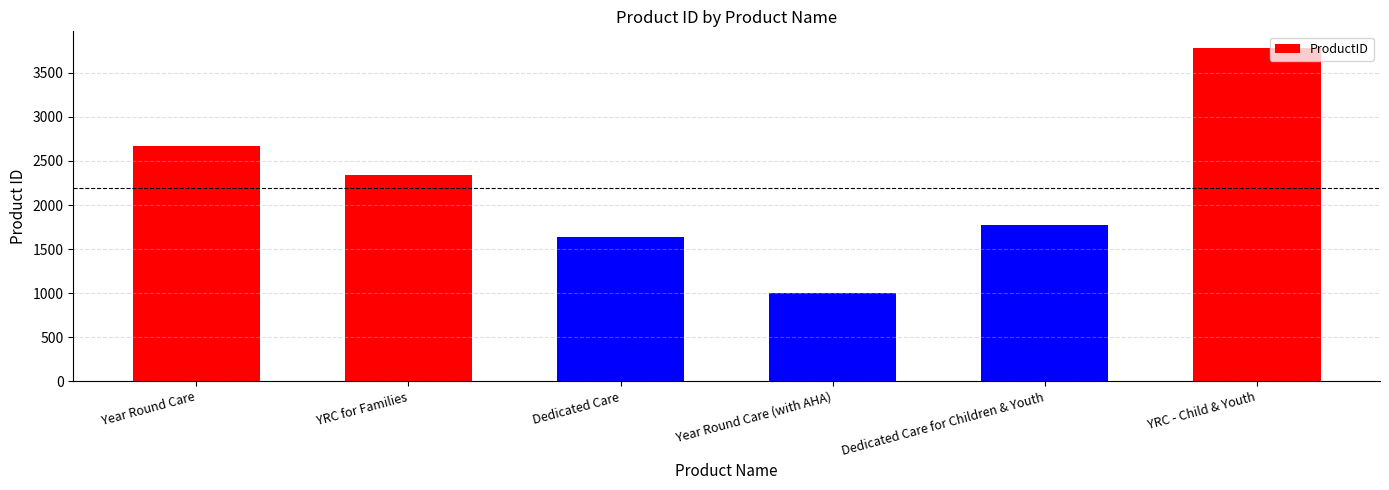

How many bars are there in total?

6